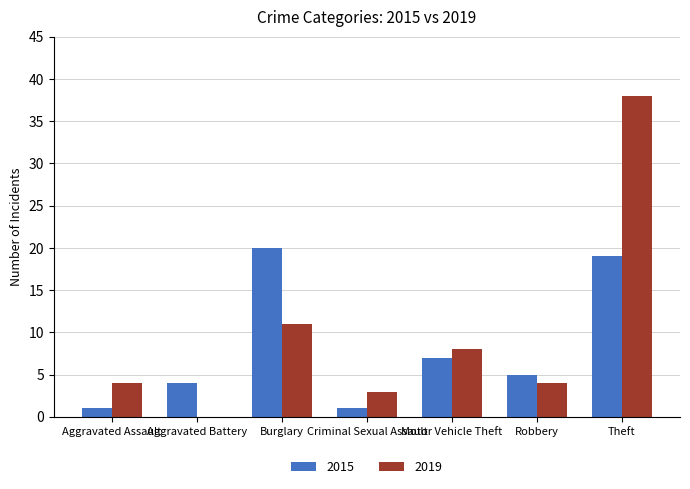

At which label does 2015 reach its peak?

Burglary